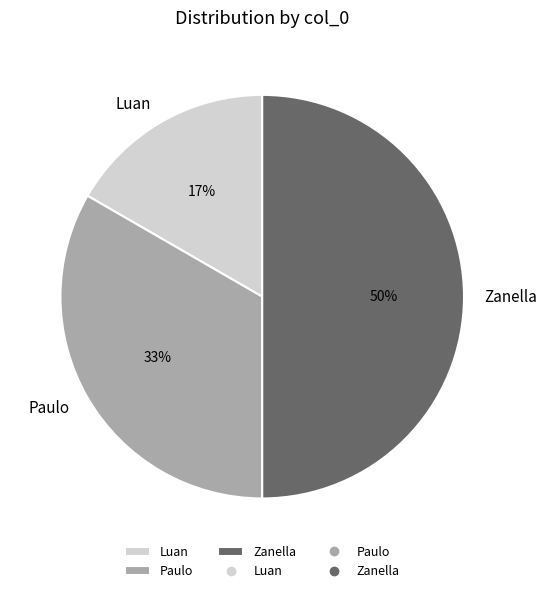

To the nearest percent, what is the difference between the largest and smallest slice percentages?

33%